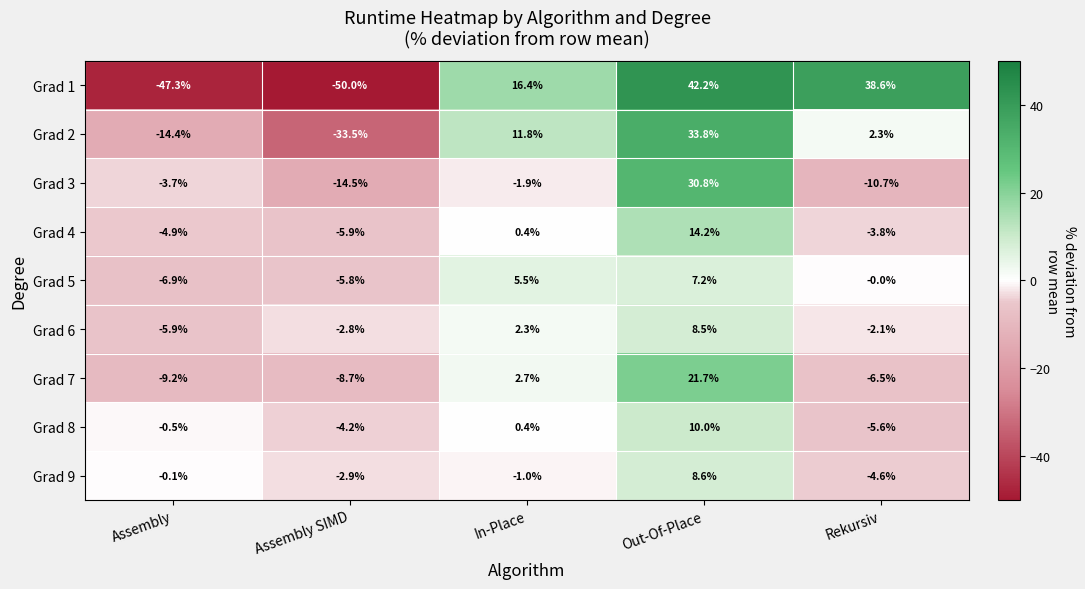

What value does the Grad 8 series have at In-Place?

0.4